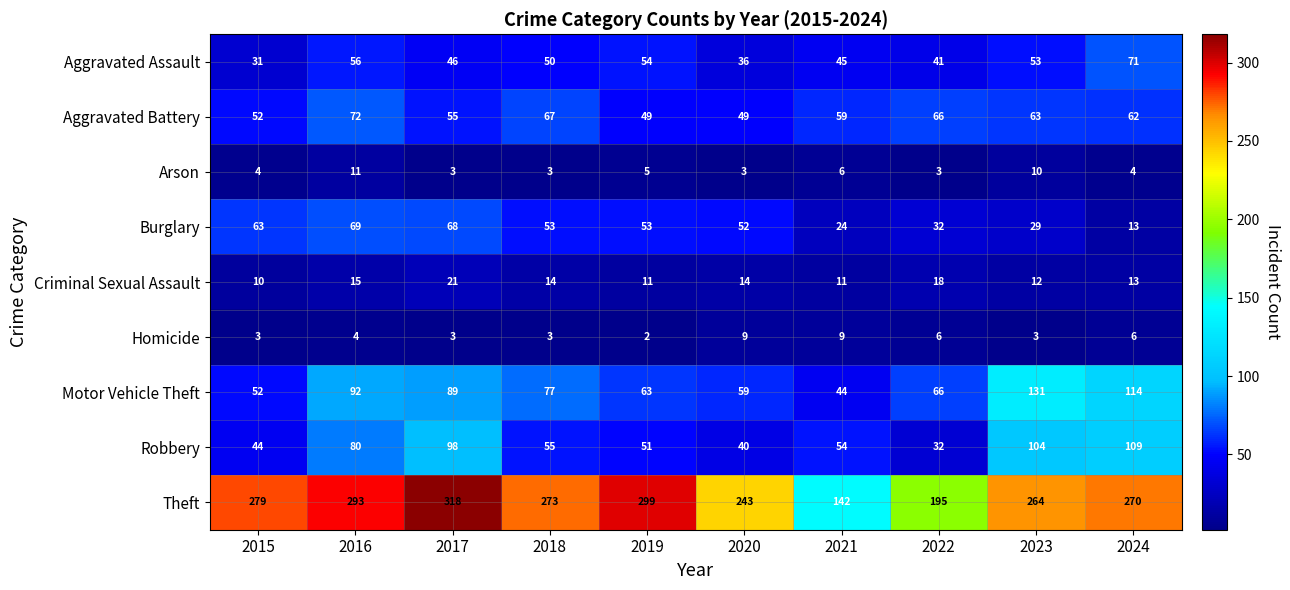

Which label corresponds to the smallest value in the chart?

2019